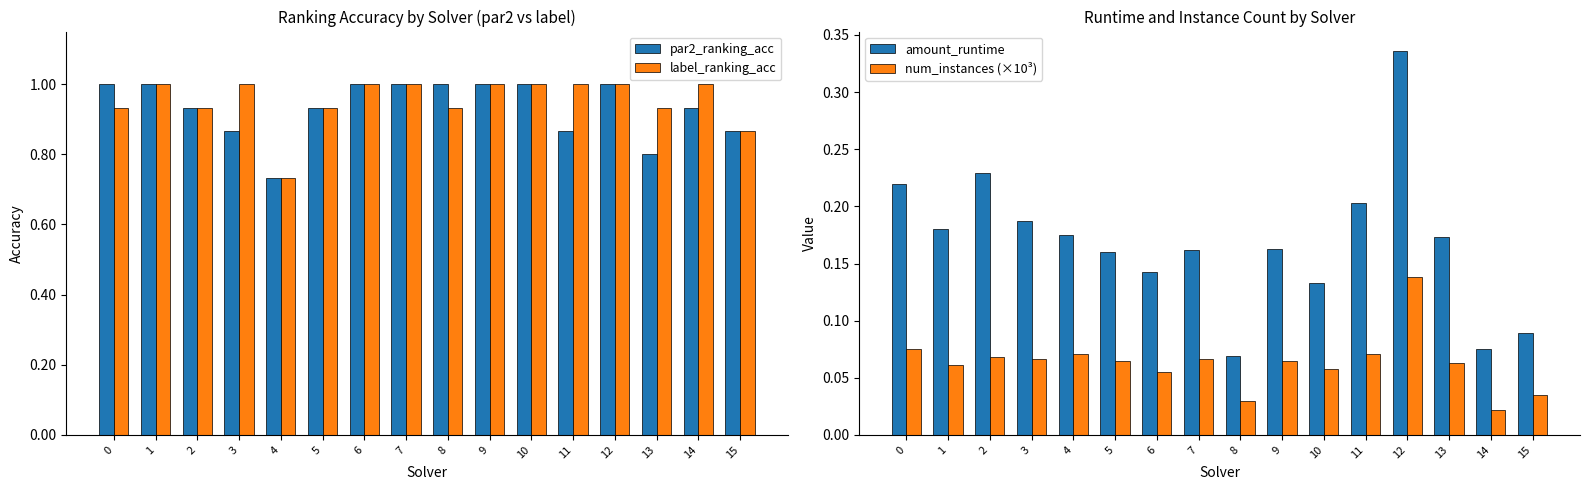

Is it true that num_instances (×10³) equals 0.1 at 11?

True